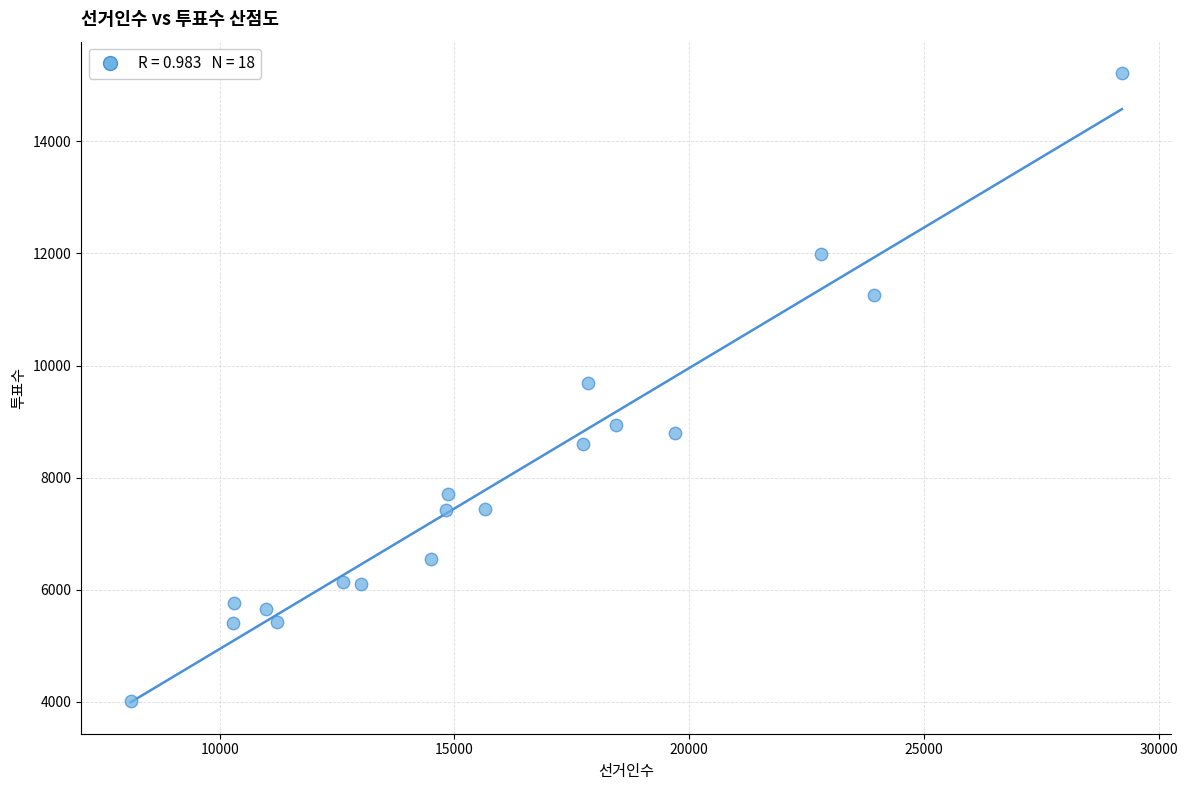

What is the range of Y values (max minus min)?

11204